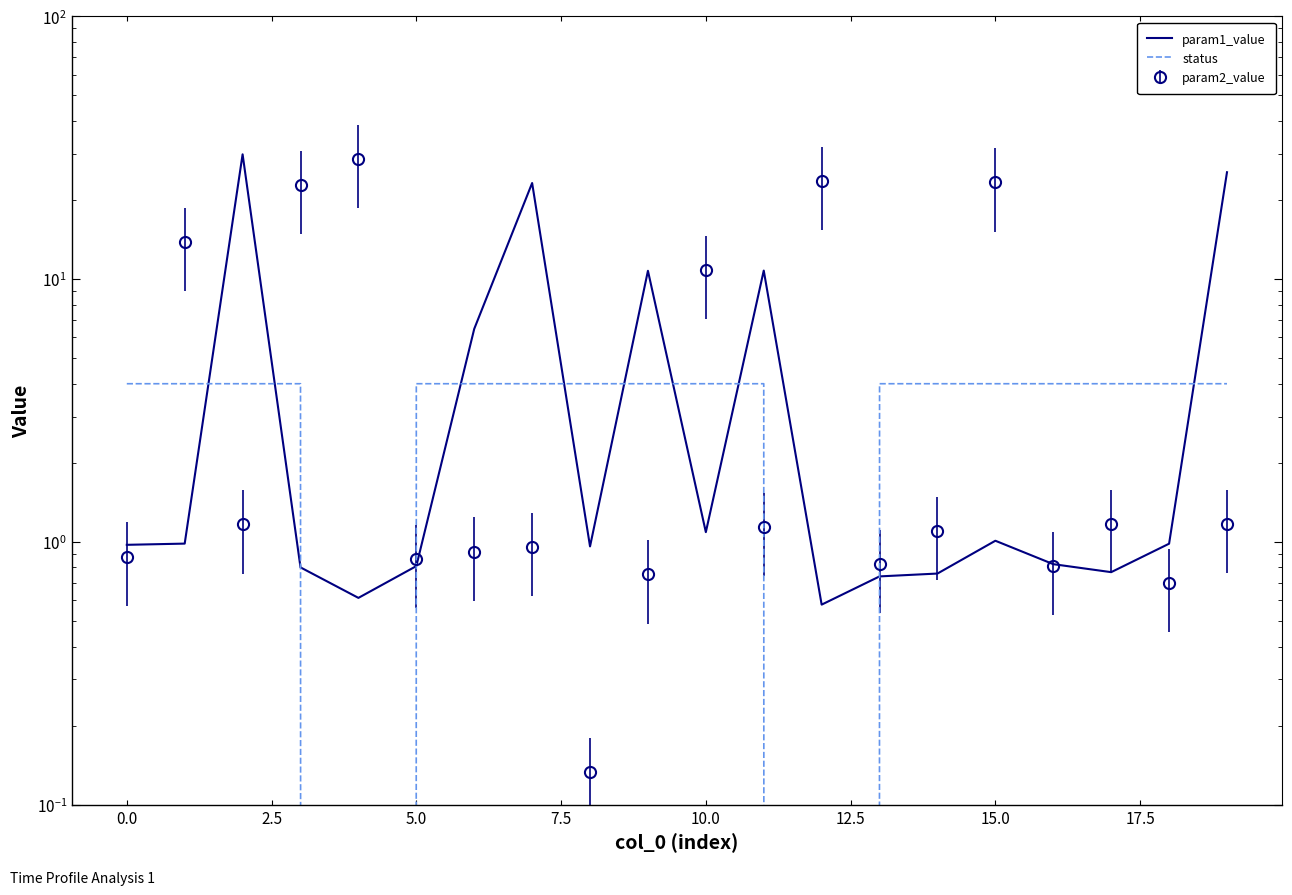

How many times do status and param1_value cross each other?

11